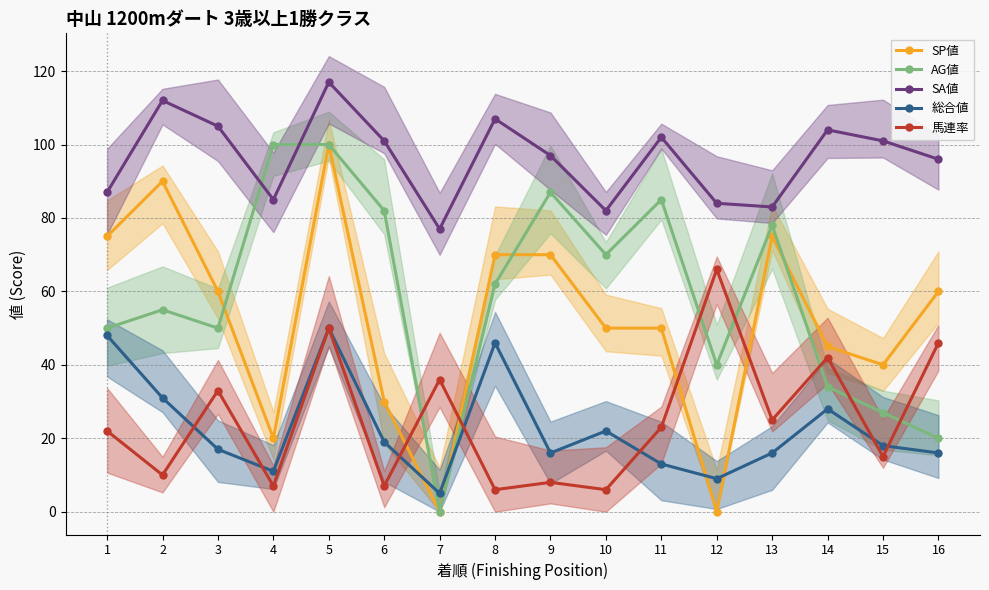

Which series has the widest spread of values?

SP値